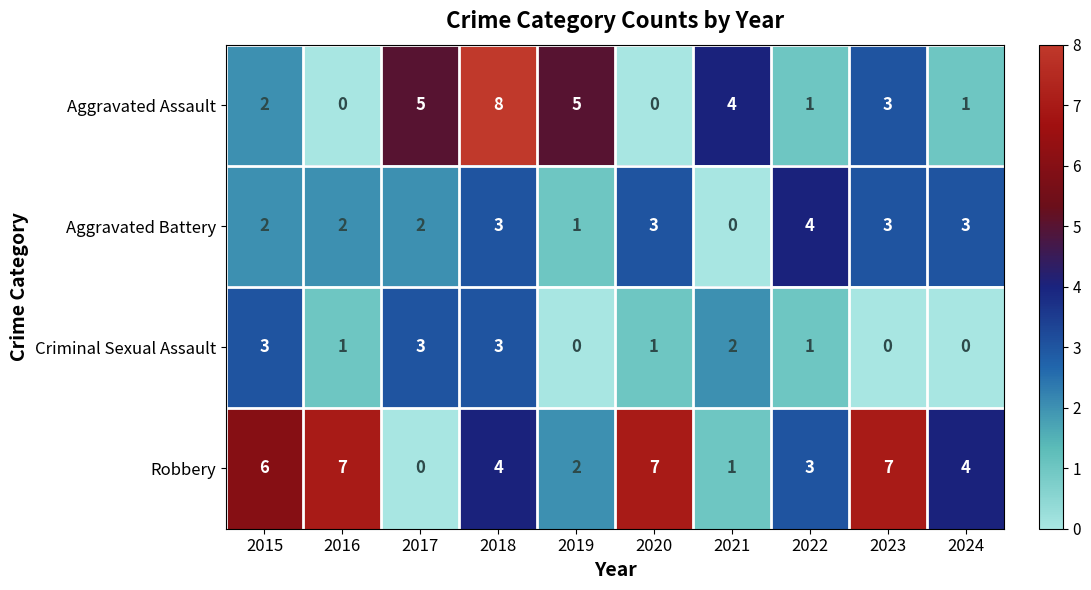

How many distinct data groups are displayed?

4